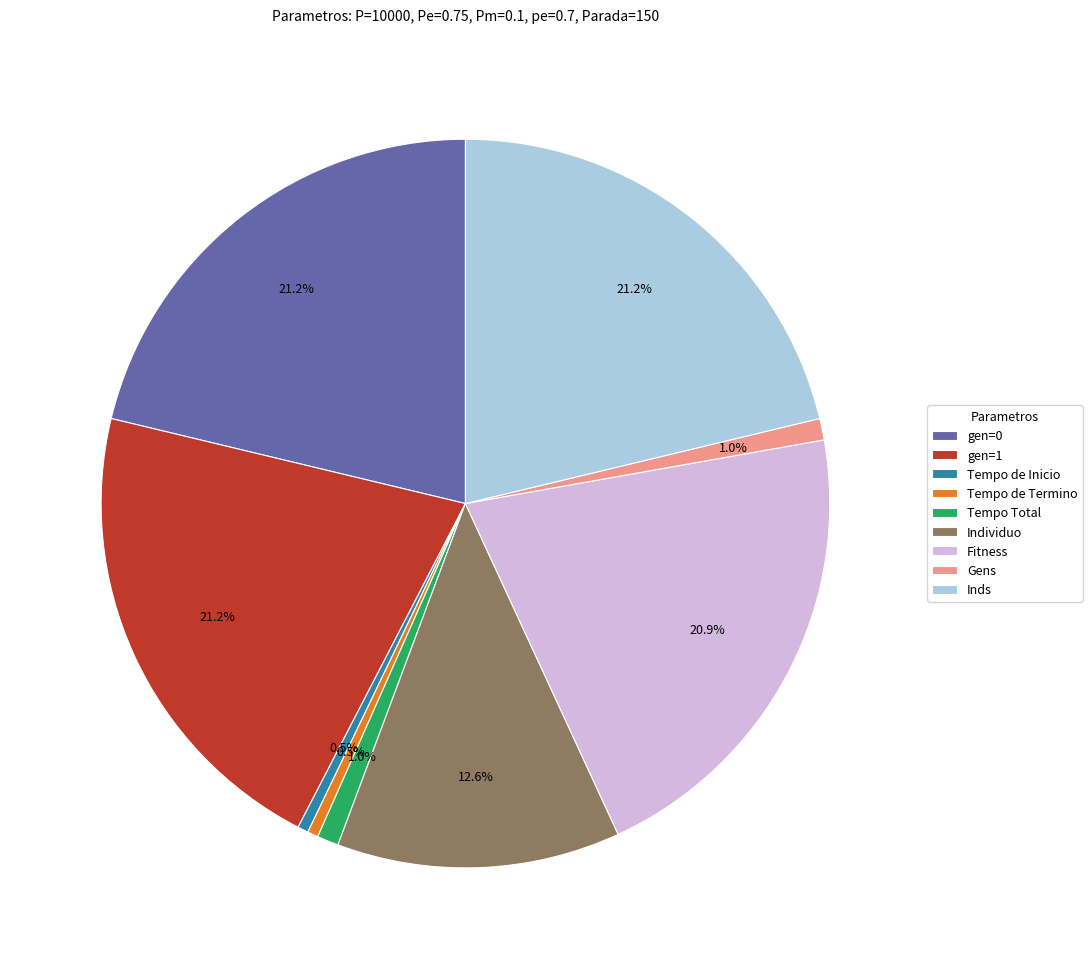

Do Individuo and Tempo de Inicio together represent more than half of the pie?

No